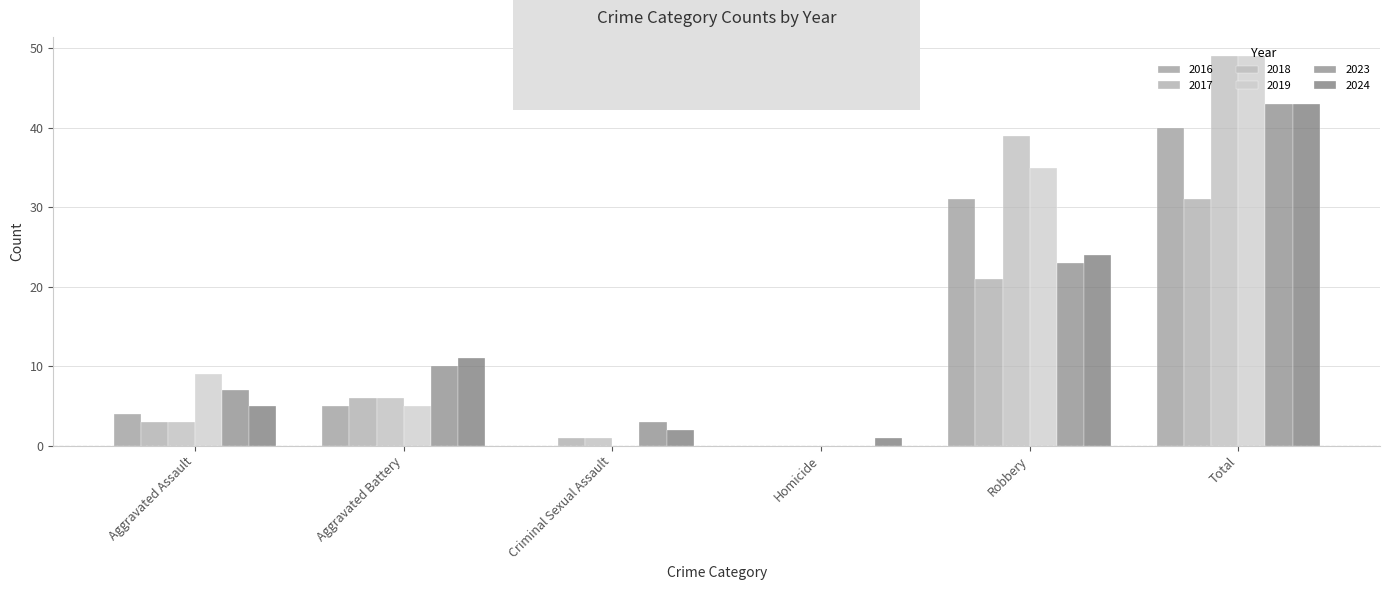

How many distinct data groups are displayed?

6